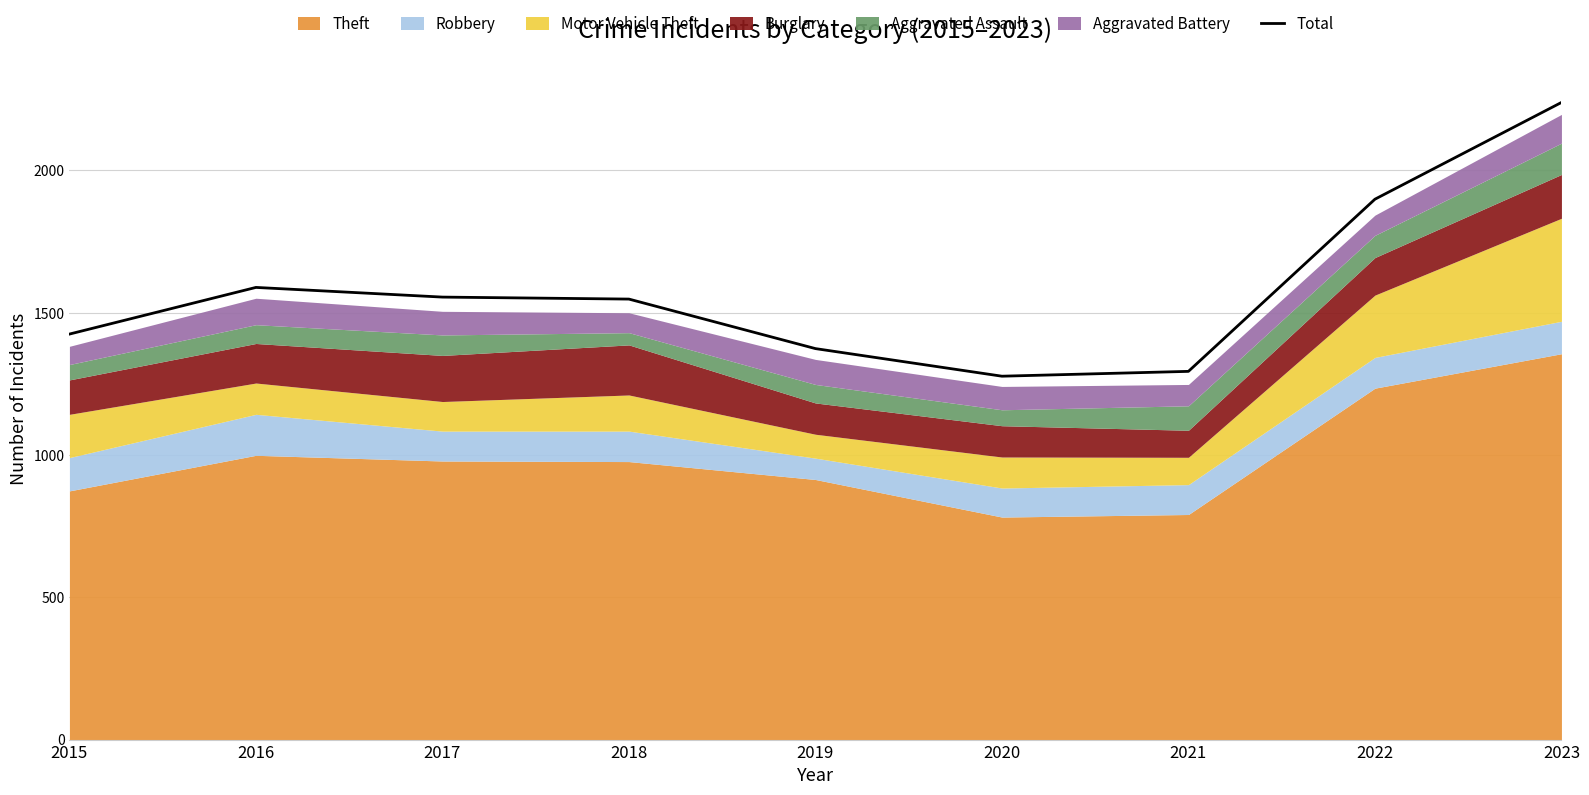

List the labels in order of value, smallest first.

2020, 2021, 2019, 2015, 2018, 2017, 2016, 2022, 2023